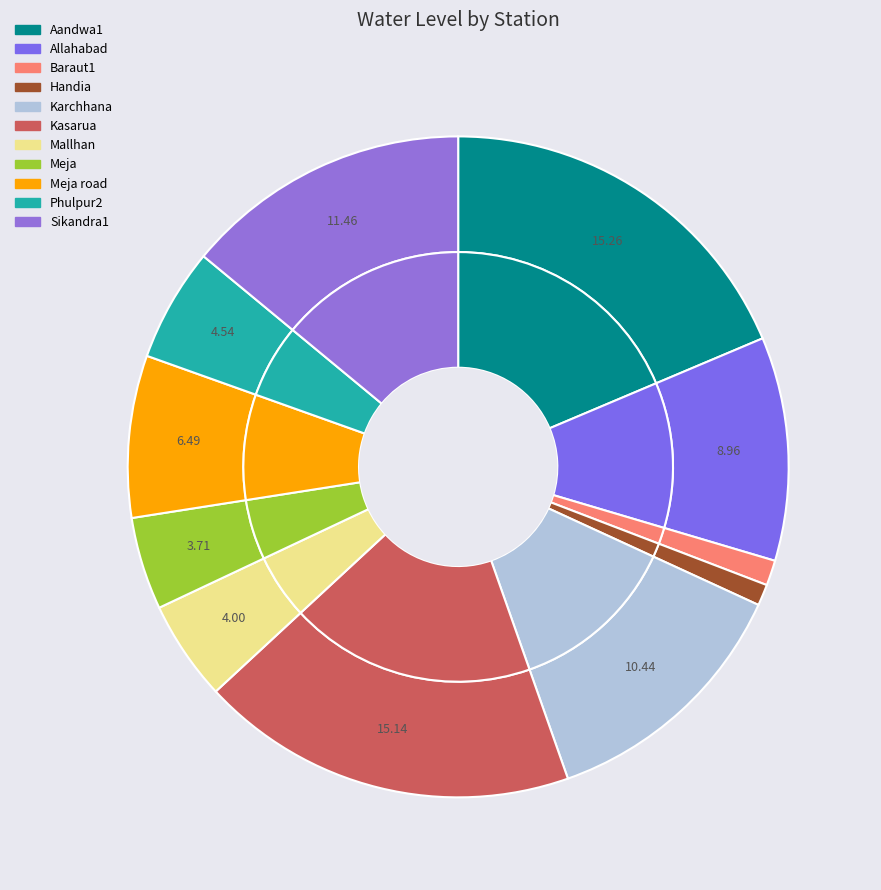

Which category has the smallest portion of the pie?

Handia